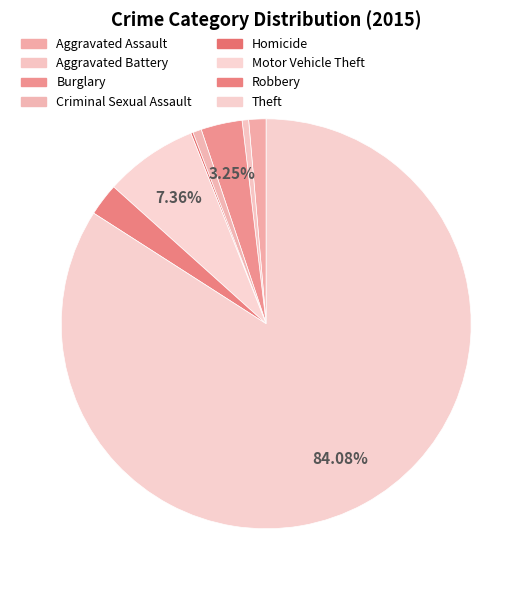

Is Theft the majority of the pie?

Yes